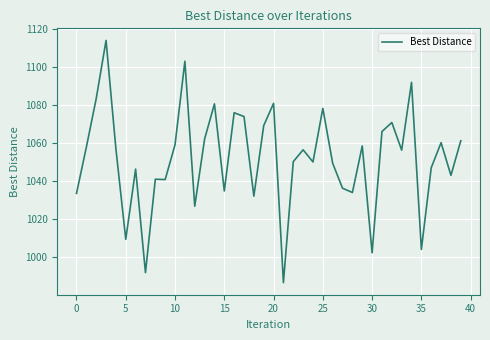

What is the difference between the maximum and minimum values?

127.4